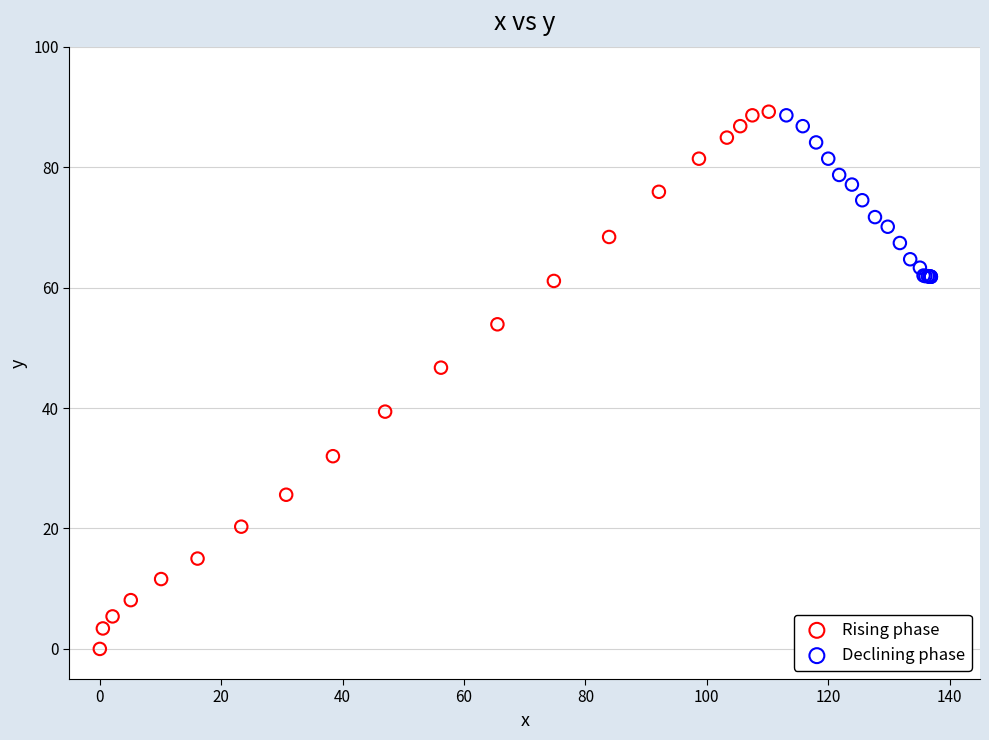

Which series has the largest Y range (max minus min)?

Rising phase